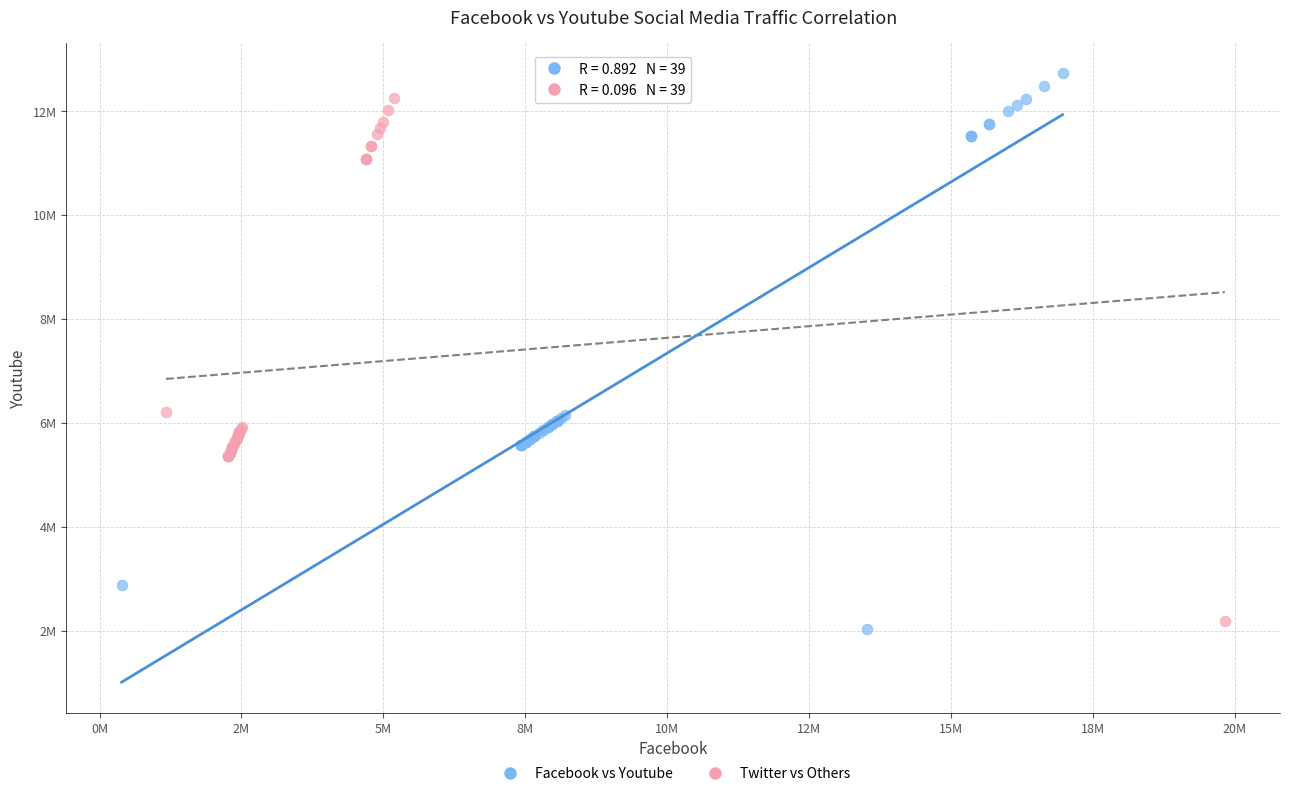

Which series contains the lowest Y value?

Facebook vs Youtube